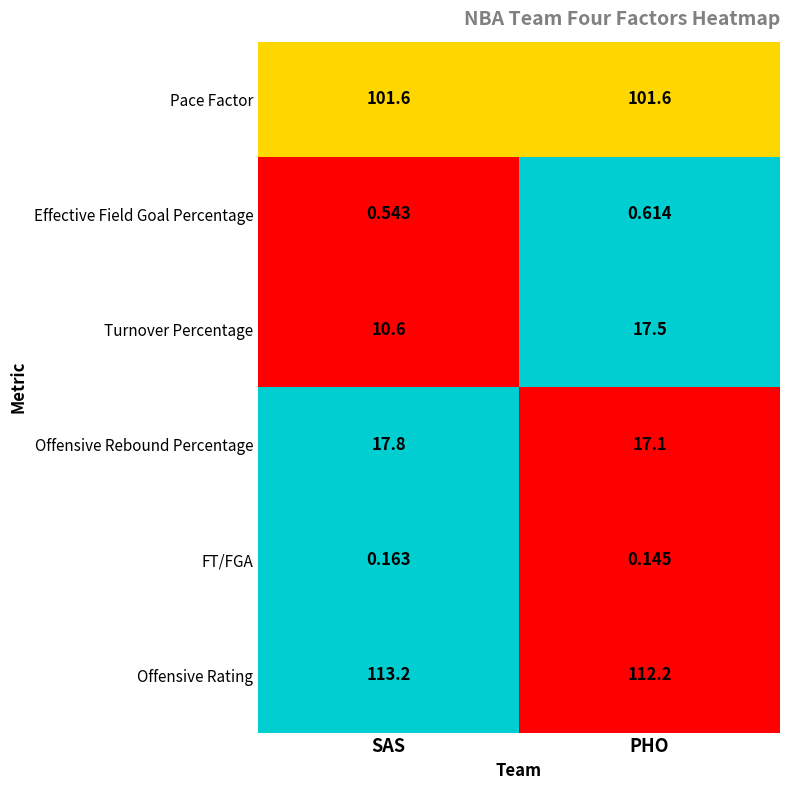

Which series has the largest range (max minus min)?

Turnover Percentage